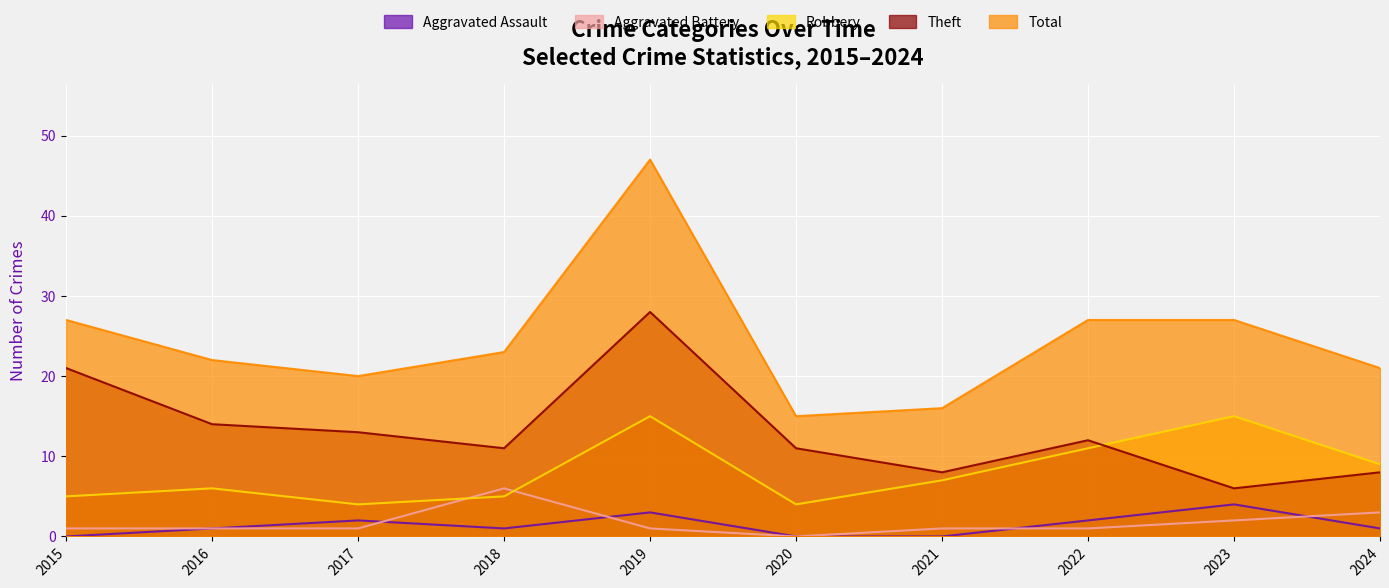

In Aggravated Battery, how many points are higher than both neighbors (excluding endpoints)?

1